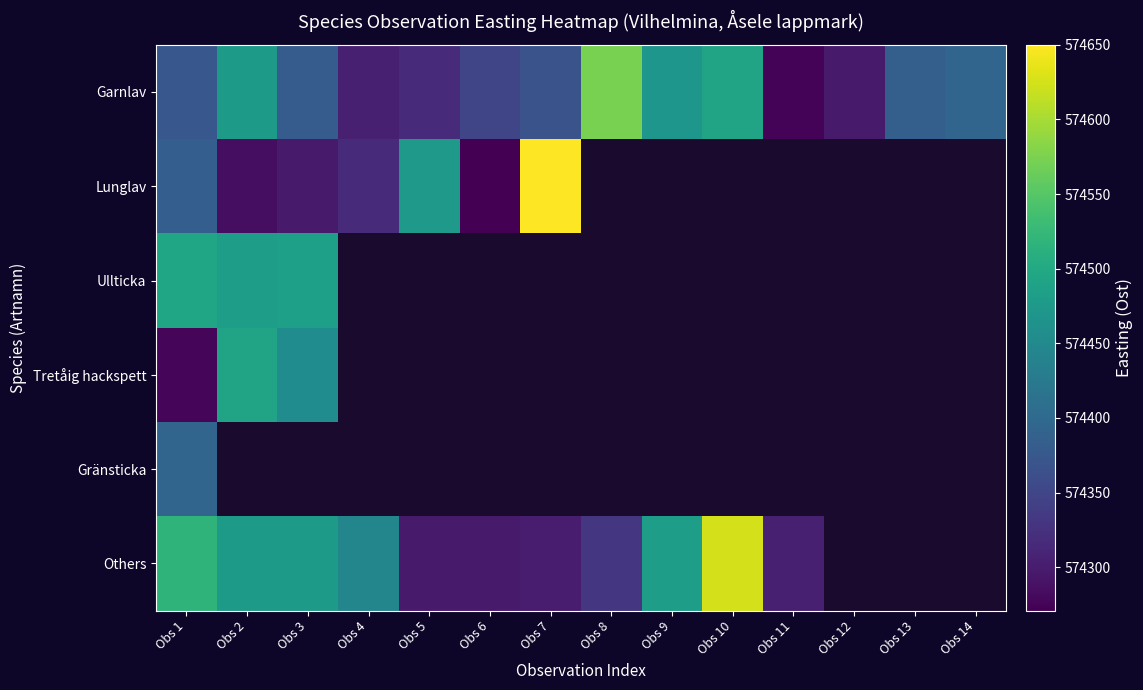

How many positive values does the Tretåig hackspett series have?

3